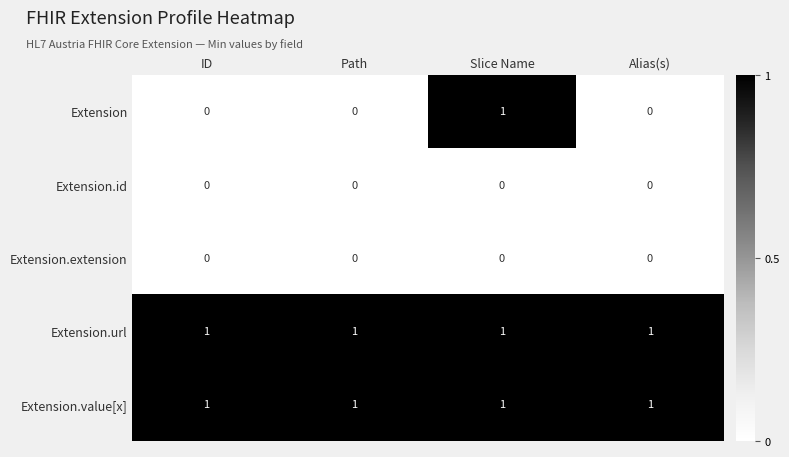

Which series has the largest range (max minus min)?

Extension